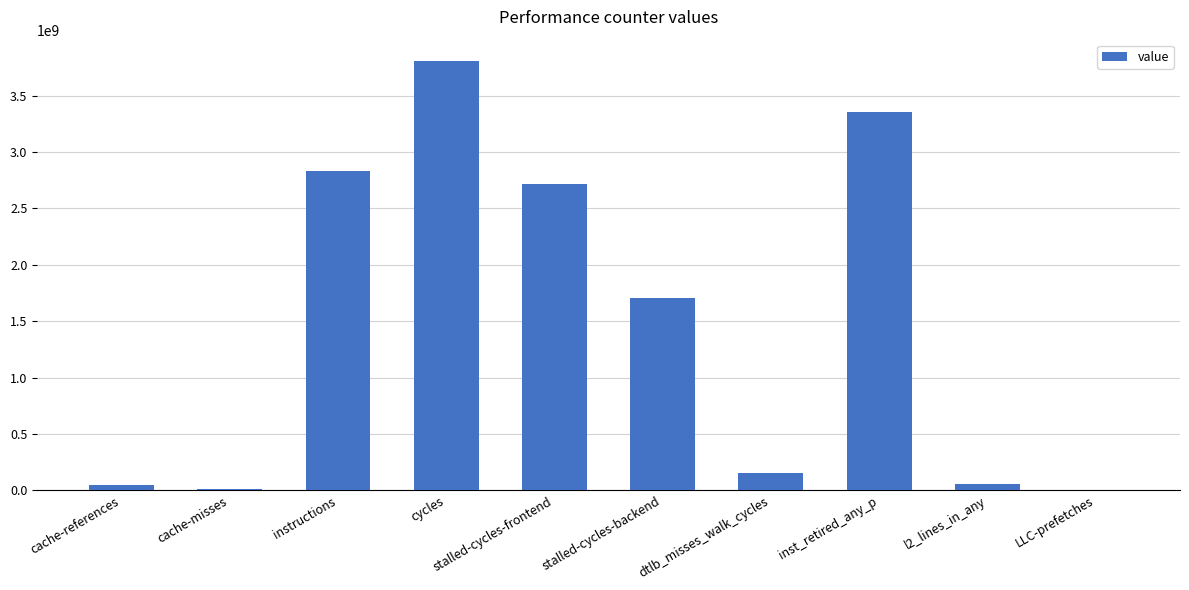

True or false: the data shows 1702045948 at stalled-cycles-backend.

True